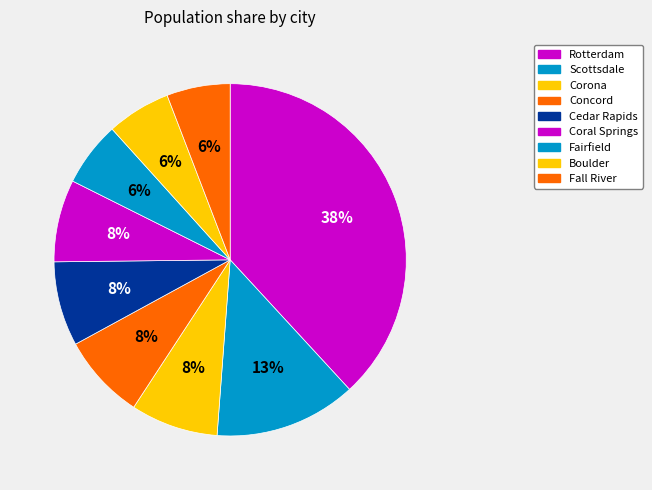

What percentage is NOT represented by Fairfield?

94.1%